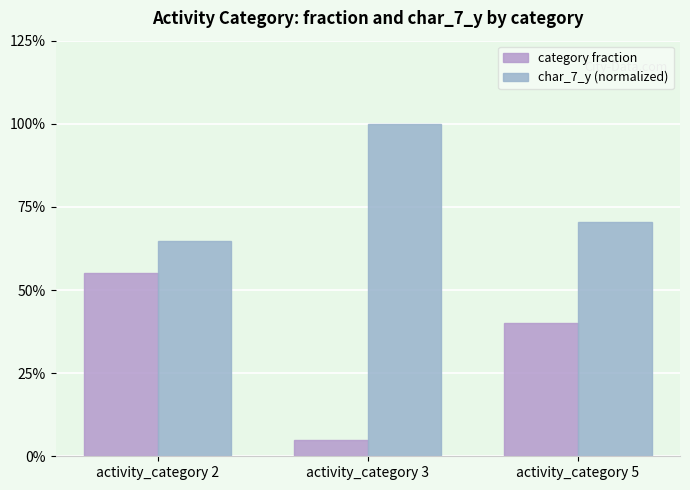

Does the chart contain any negative values?

No